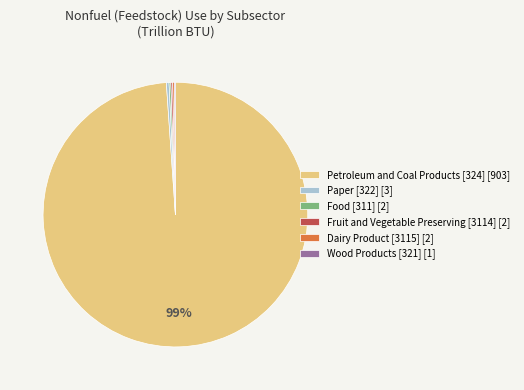

Is there a majority slice in this chart?

Yes